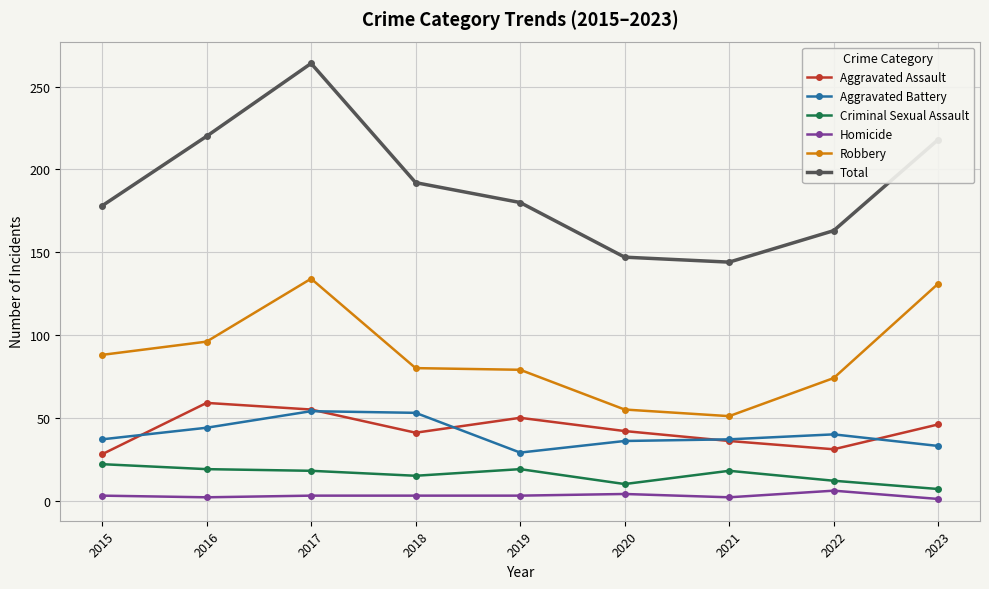

True or false: Aggravated Battery has more than 1 points higher than both neighbors.

True